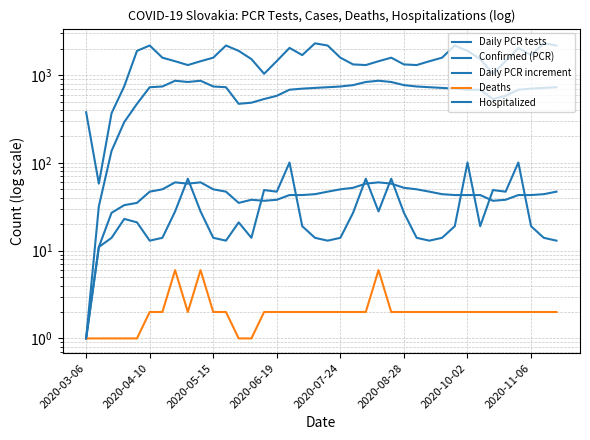

At how many categories does at least one series exceed 900?

34